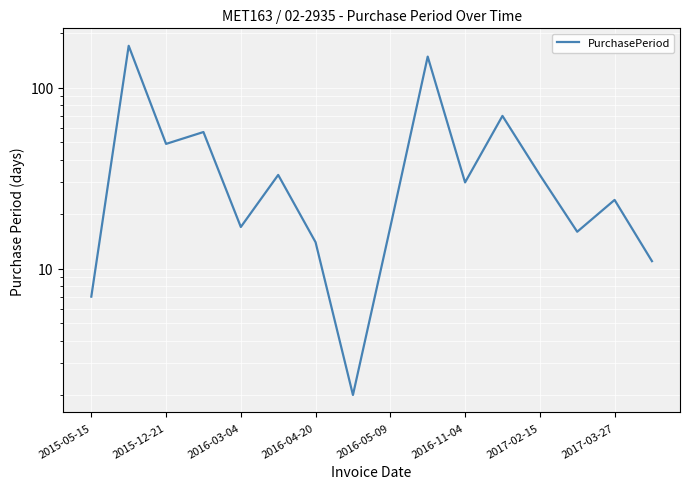

Is it true that the value at 2015-12-21 is 27?

False